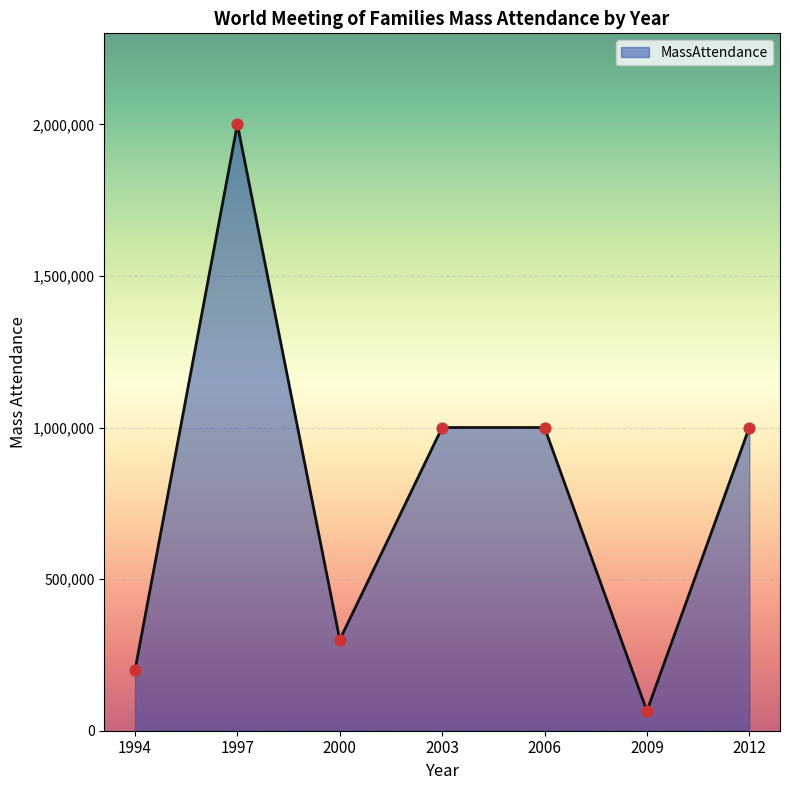

What is the change in value from 2000 to 2006?

+700000